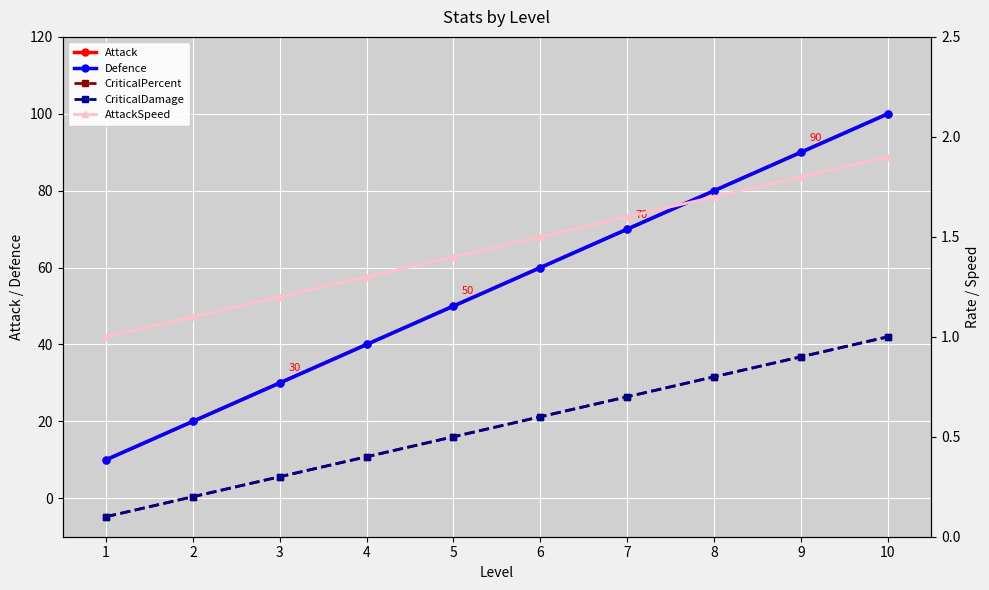

How many lines are shown in the chart?

5